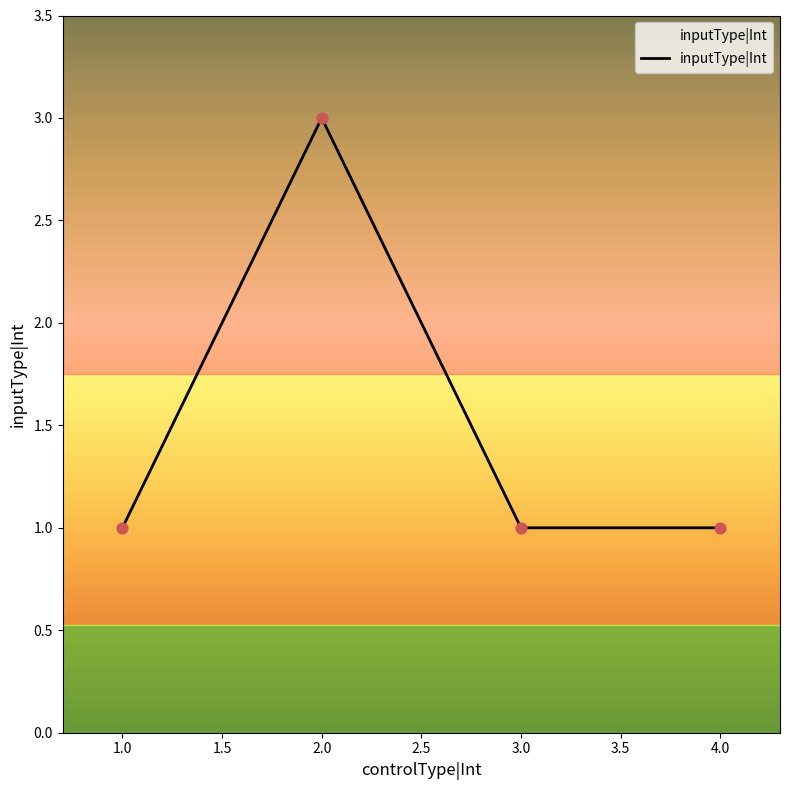

What is the change in value from 1.0 to 2.0?

+2